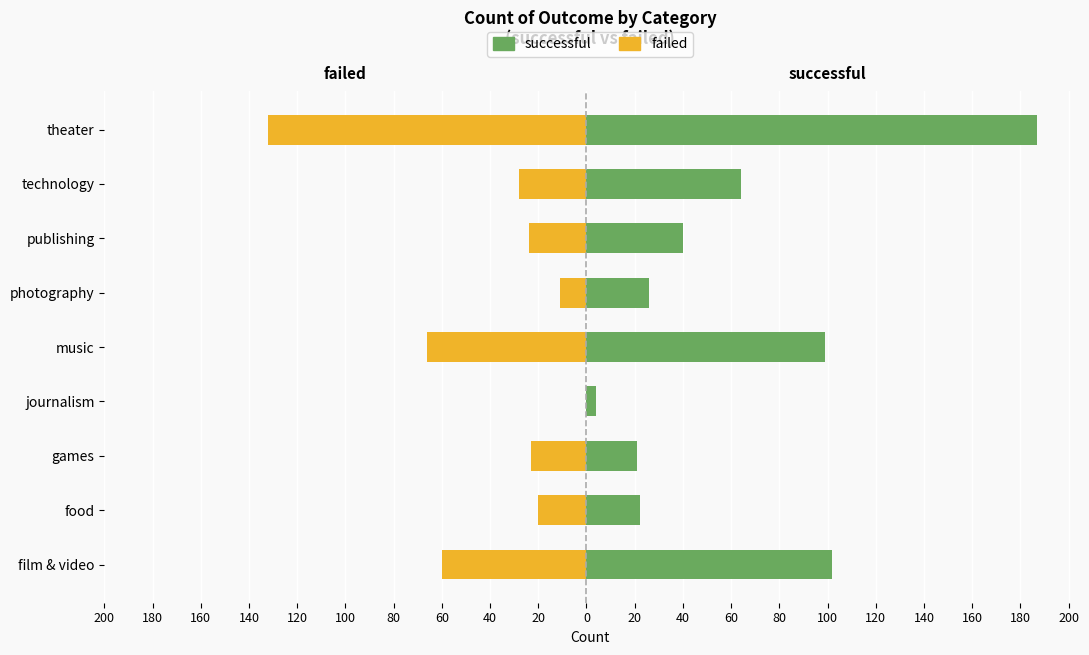

How many bars are there in each group?

2